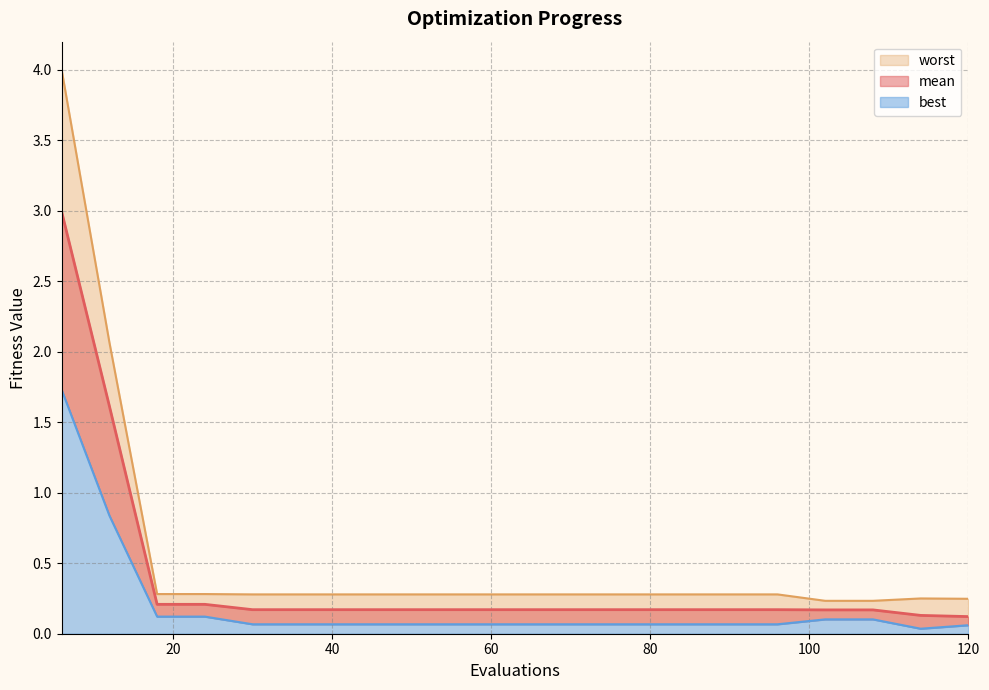

Rank the categories by mean value from highest to lowest.

6, 12, 18, 24, 30, 36, 42, 48, 54, 60, 66, 72, 78, 84, 90, 96, 102, 108, 114, 120